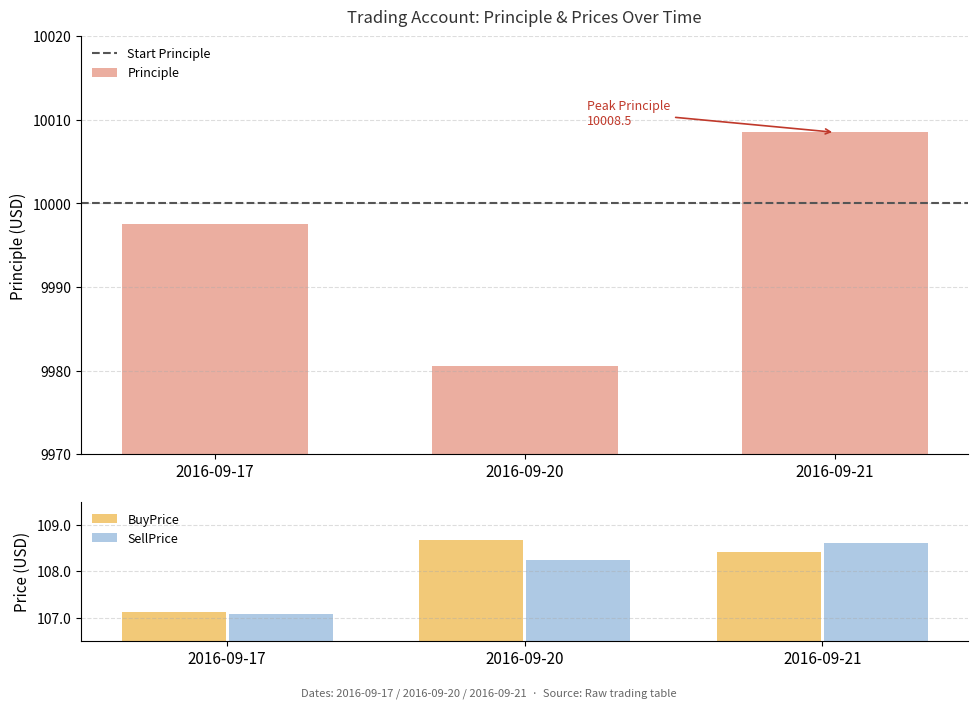

What is the value of the SellPrice bar at the 1st from the left?

107.1